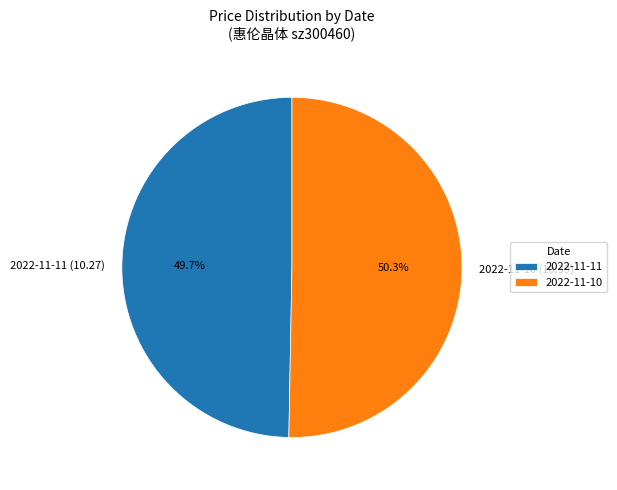

Does 2022-11-10 (10.39) account for over 50% of the chart?

Yes